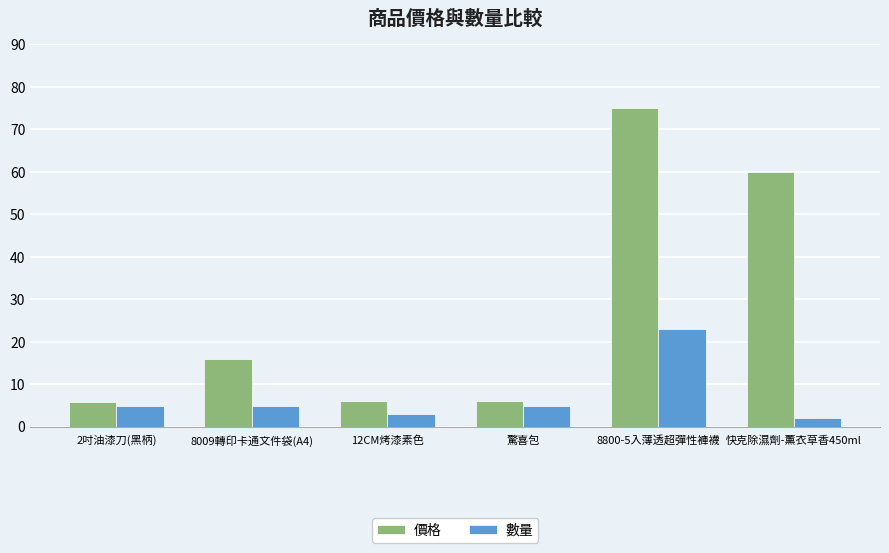

Are the bars grouped side by side (vs. stacked)?

Yes